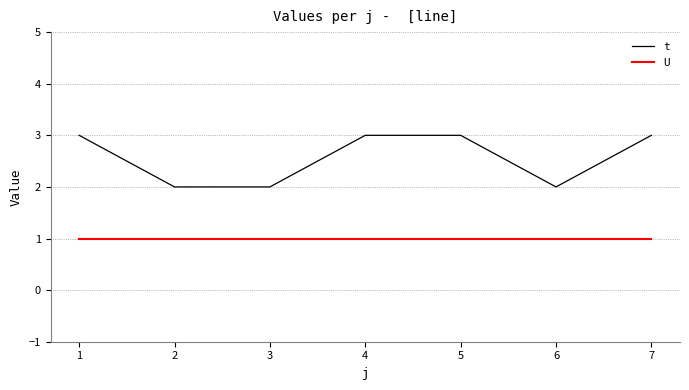

Which series has the largest total across all categories?

t